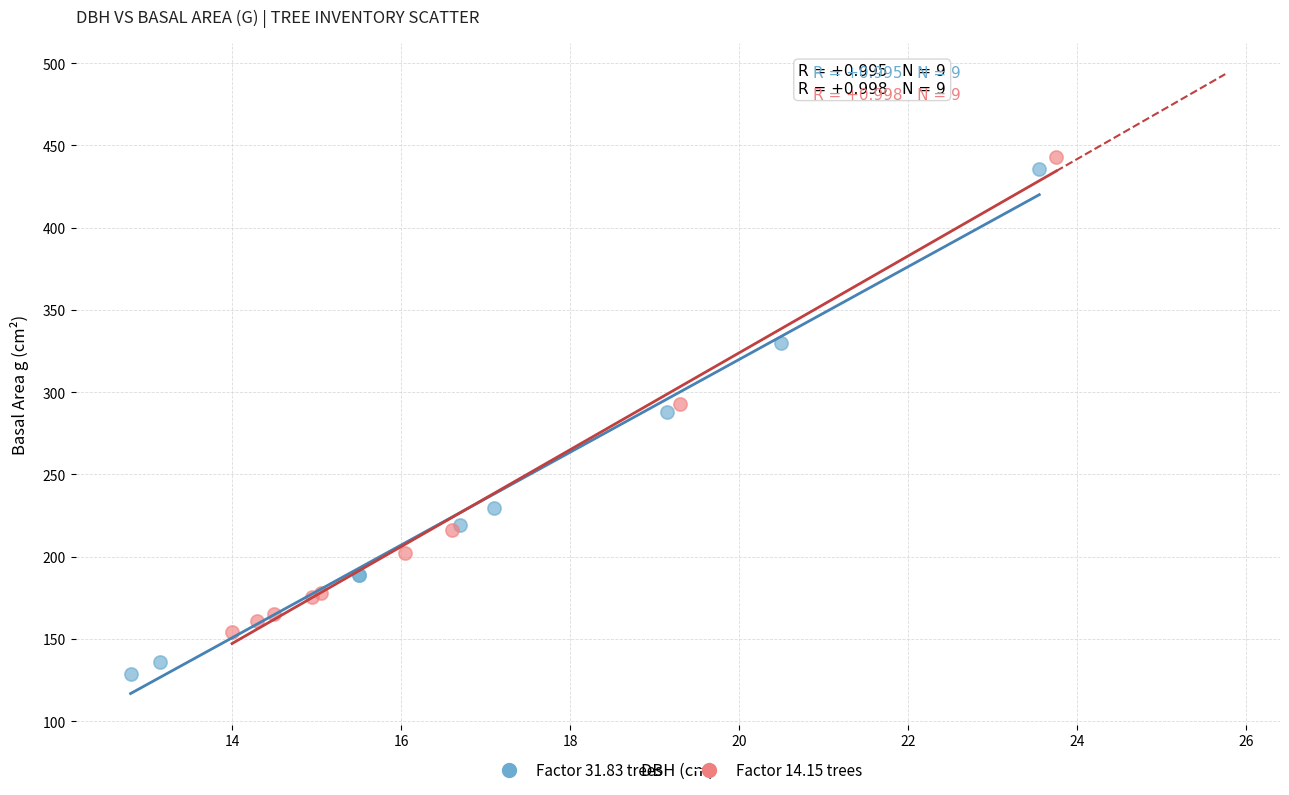

What are all the series names shown in the legend?

Factor 31.83 trees, Factor 14.15 trees